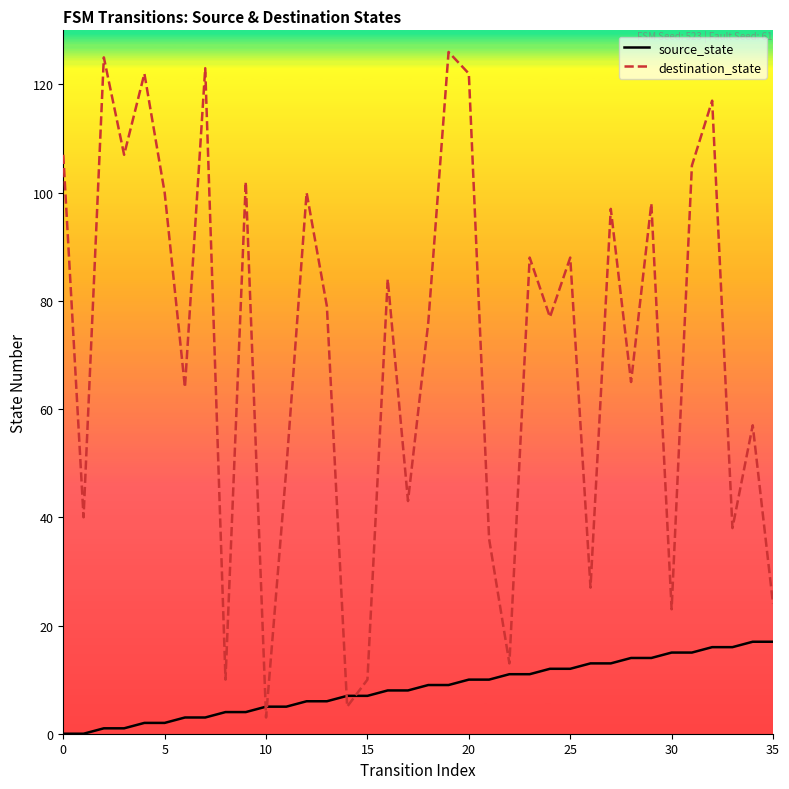

What is the greatest value displayed?

126